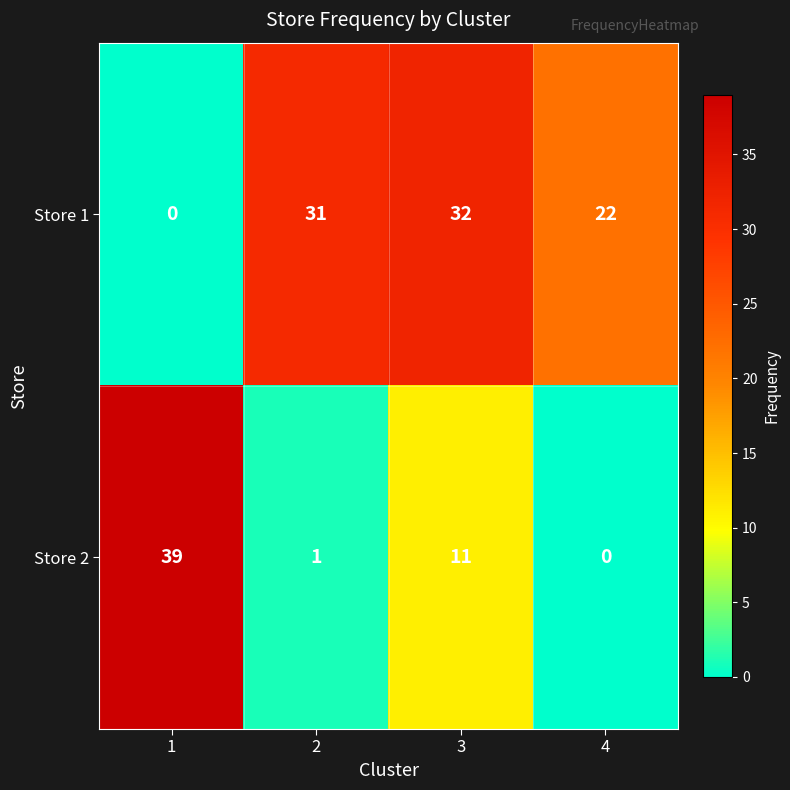

Reading left to right, transcribe all the data shown in this chart.

Store 1: 1=0	2=31	3=32	4=22
Store 2: 1=39	2=1	3=11	4=0